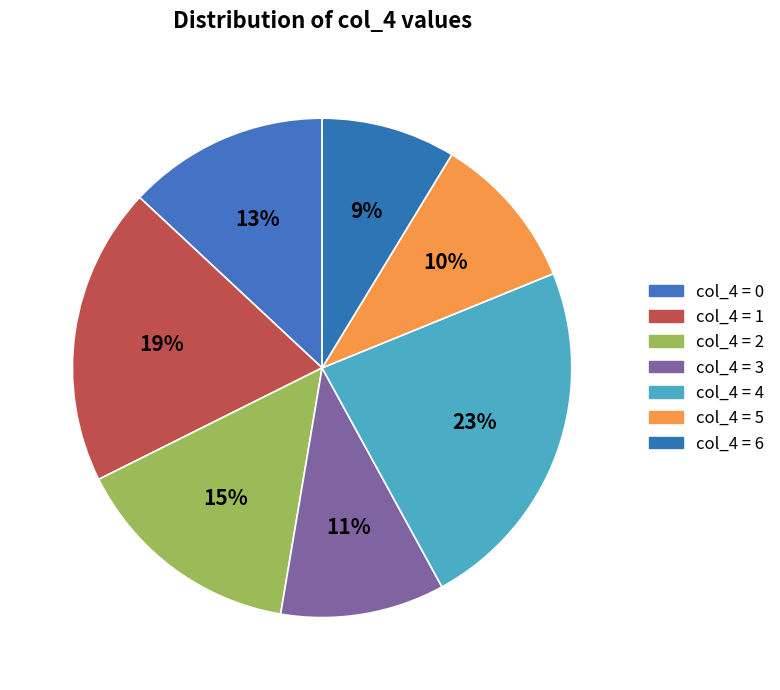

How many slices are in this pie chart?

7